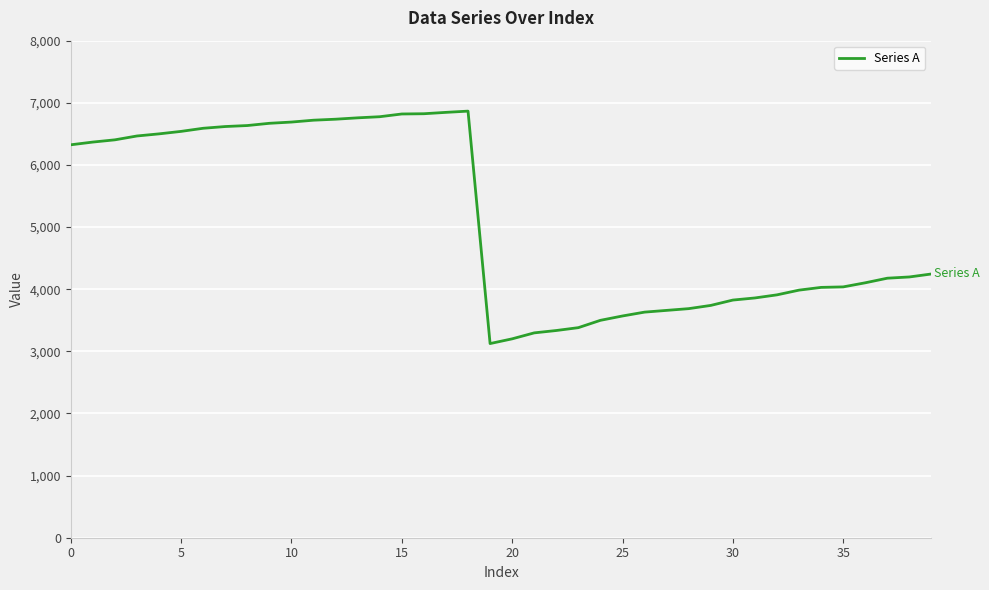

What is the difference between the maximum and minimum values?

3741